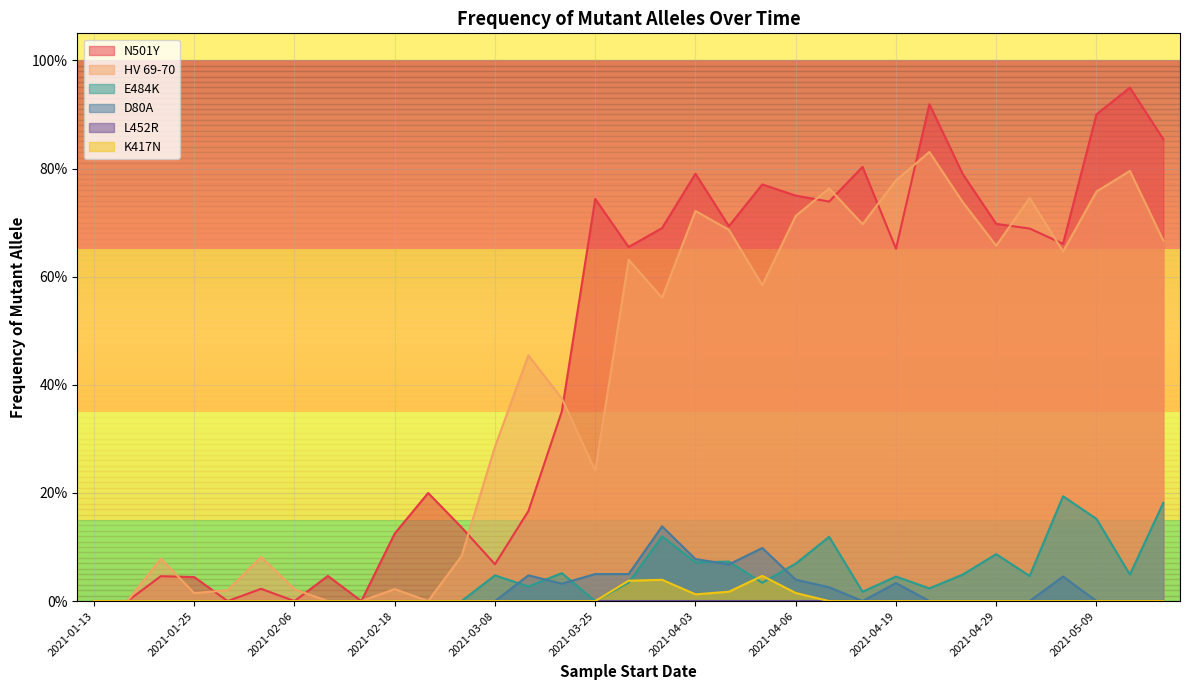

What is the sum of the E484K values at 2021-04-09 and 2021-04-26?

0.2